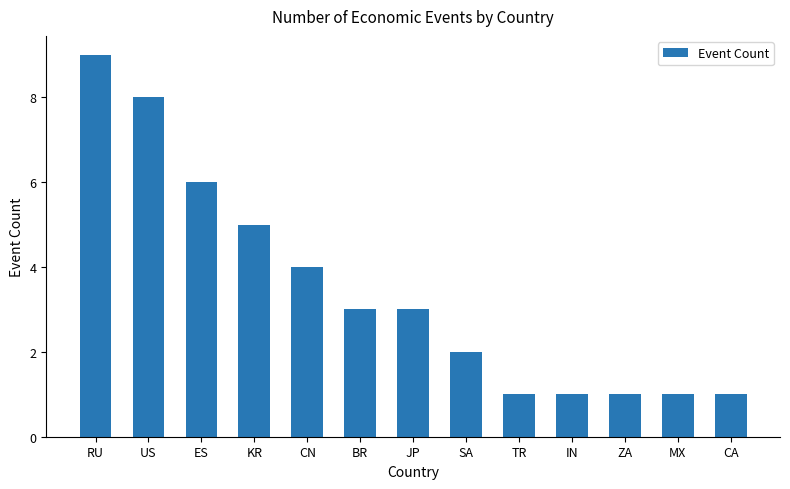

What is the smallest value displayed?

1